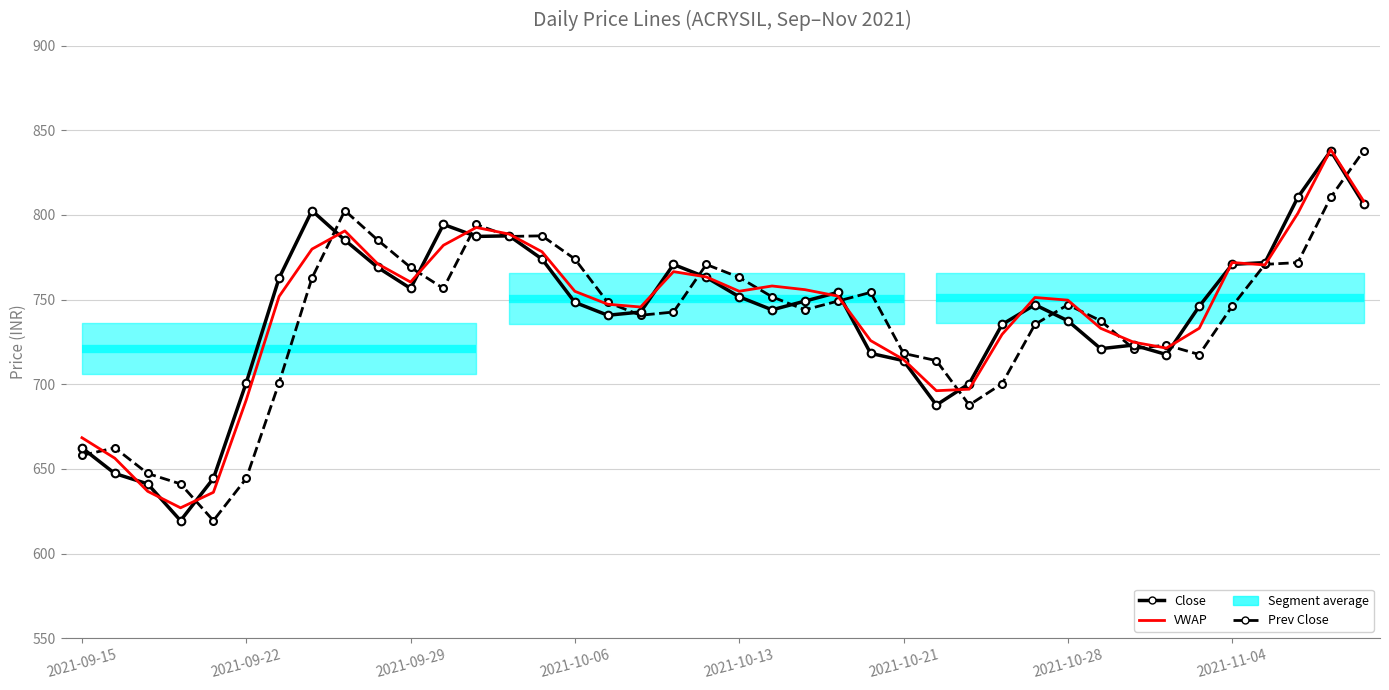

Rank the series at 31 from highest to lowest value.

Prev Close, VWAP, Close